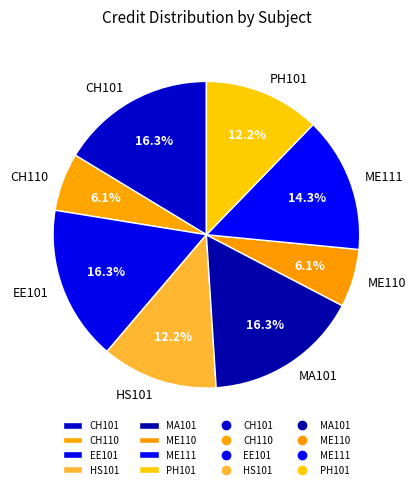

The ME110 slice represents 19% of the pie. True or false?

False